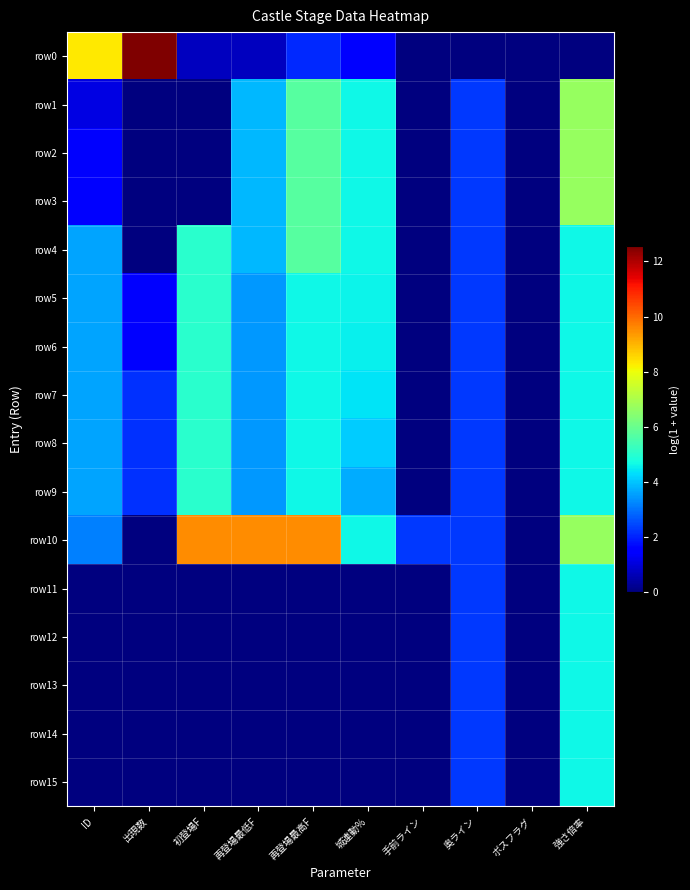

Which category has the highest value across all series?

出現数